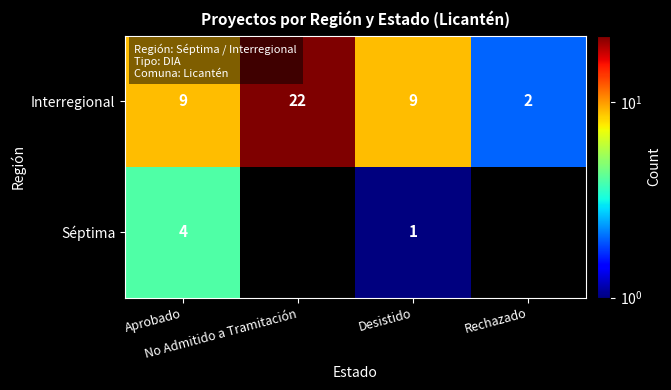

Count the Interregional values in the range 9 to 22.

3